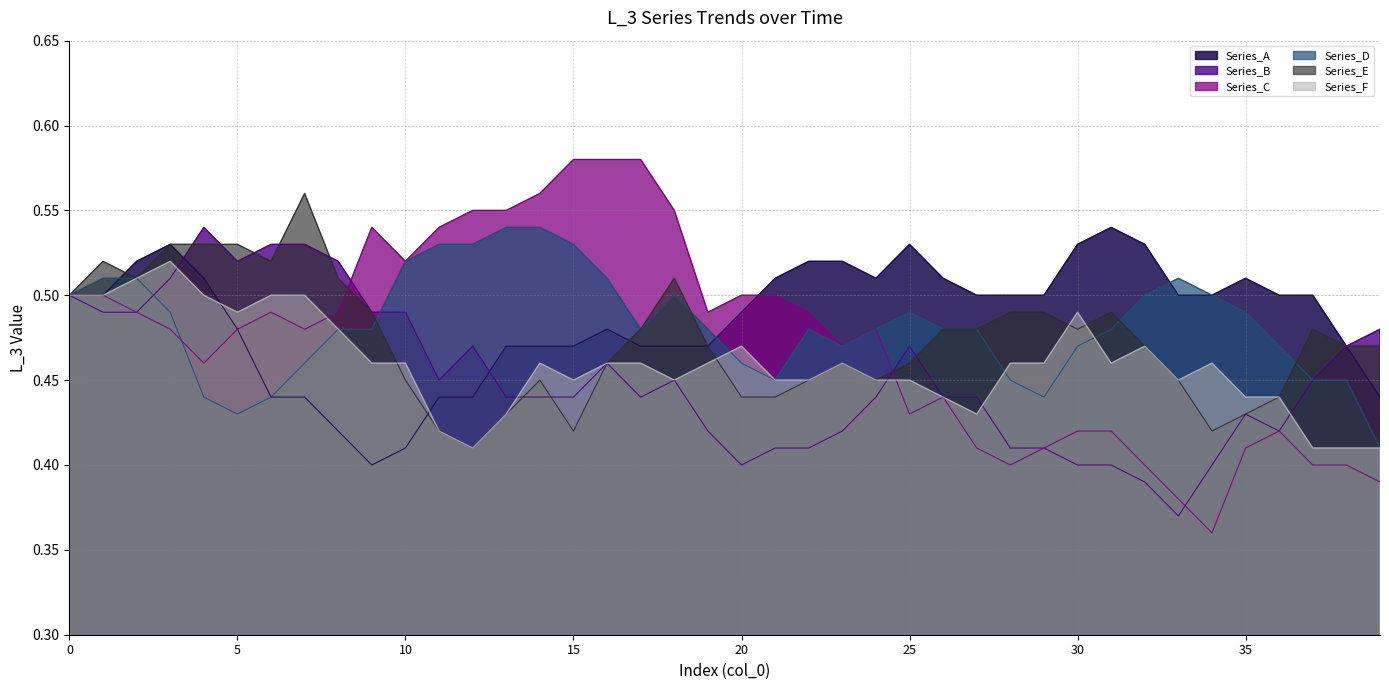

What is the total value across all series at 3?

3.1